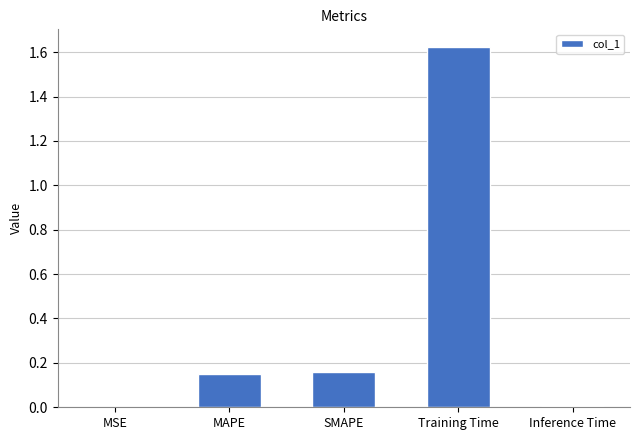

Are the bars grouped side by side (vs. stacked)?

No